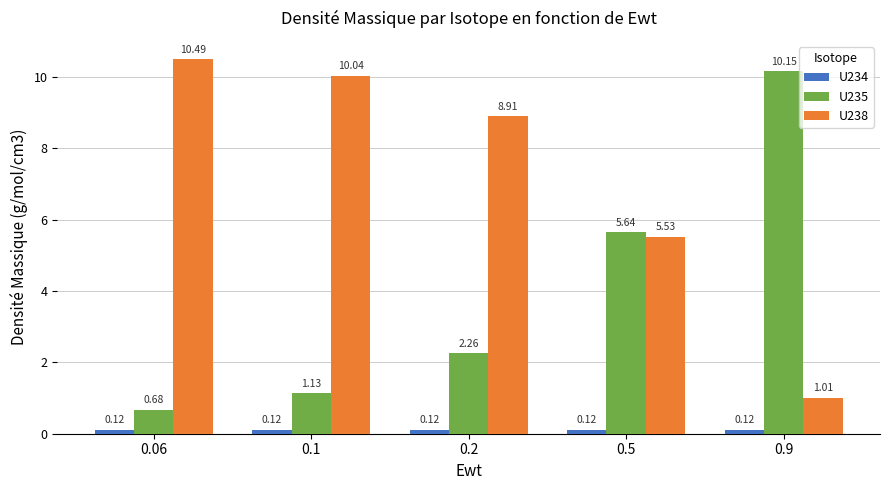

At how many categories does at least one series exceed 9?

3